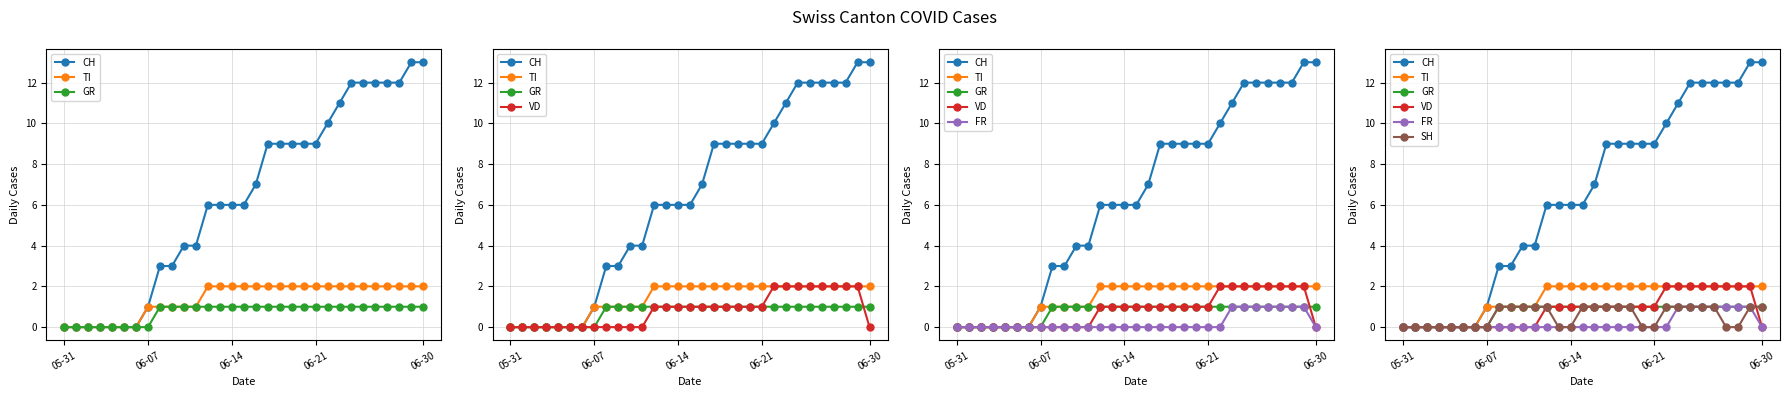

What is the greatest value displayed?

13